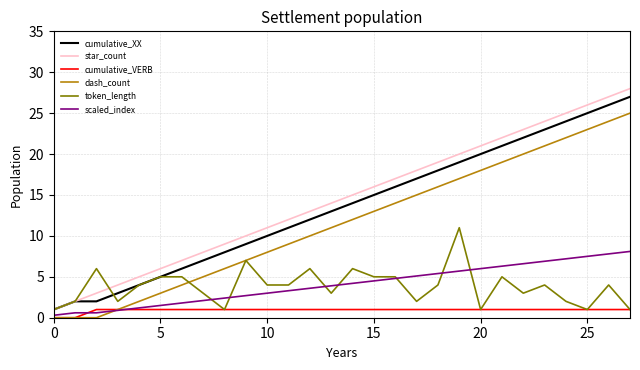

What is the average value of the dash_count series?

11.6